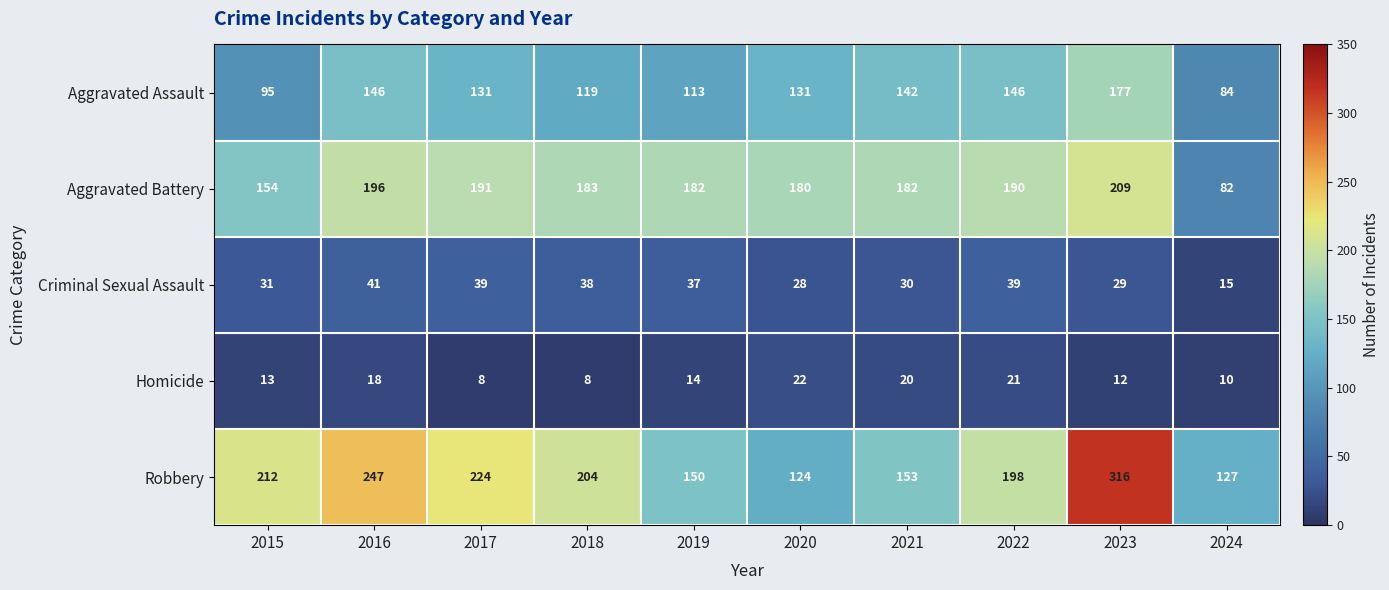

Which series changed the most between 2015 and 2017?

Aggravated Battery